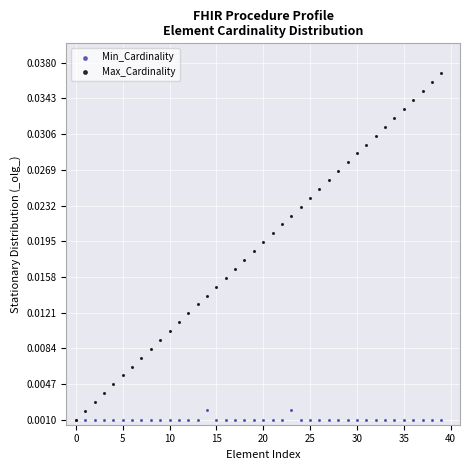

Which series reaches the maximum Y coordinate?

Max_Cardinality